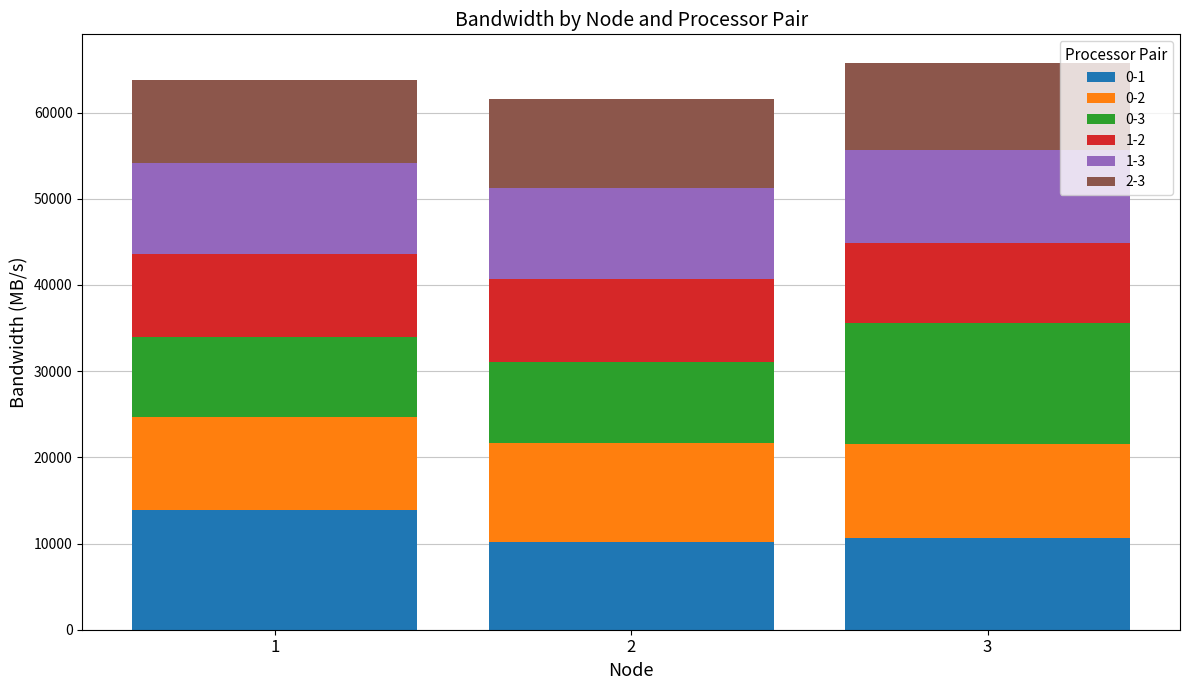

What is the total value across all series at 3?

65791.9